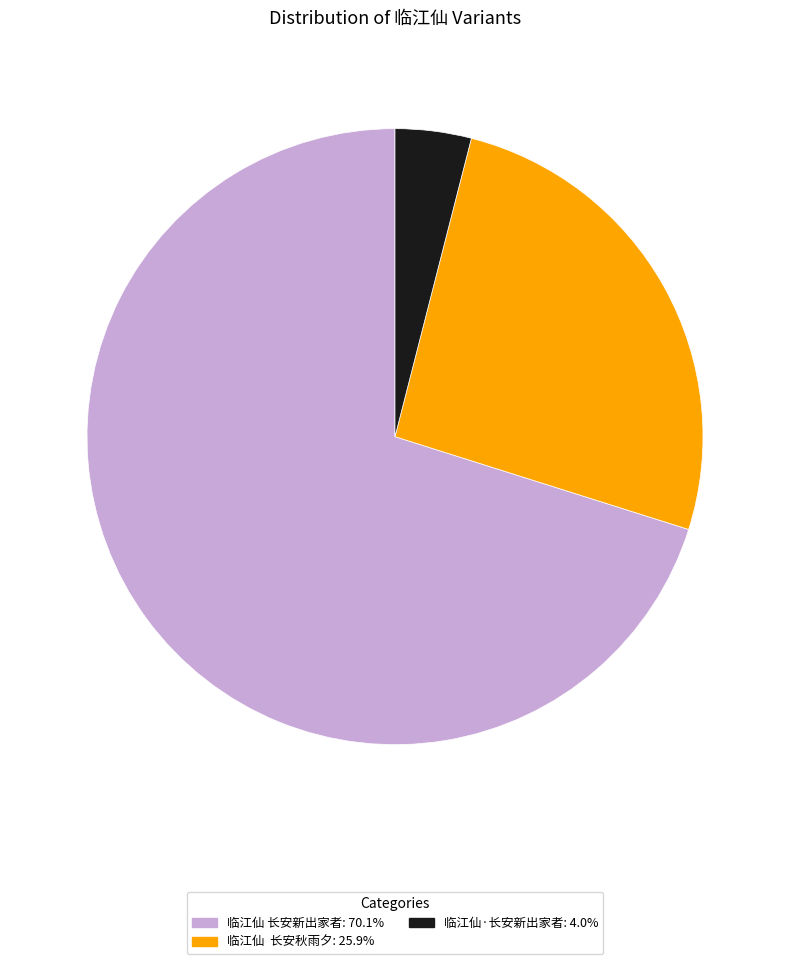

Do 临江仙 长安秋雨夕: 25.9% and 临江仙·长安新出家者: 4.0% together represent more than half of the pie?

No